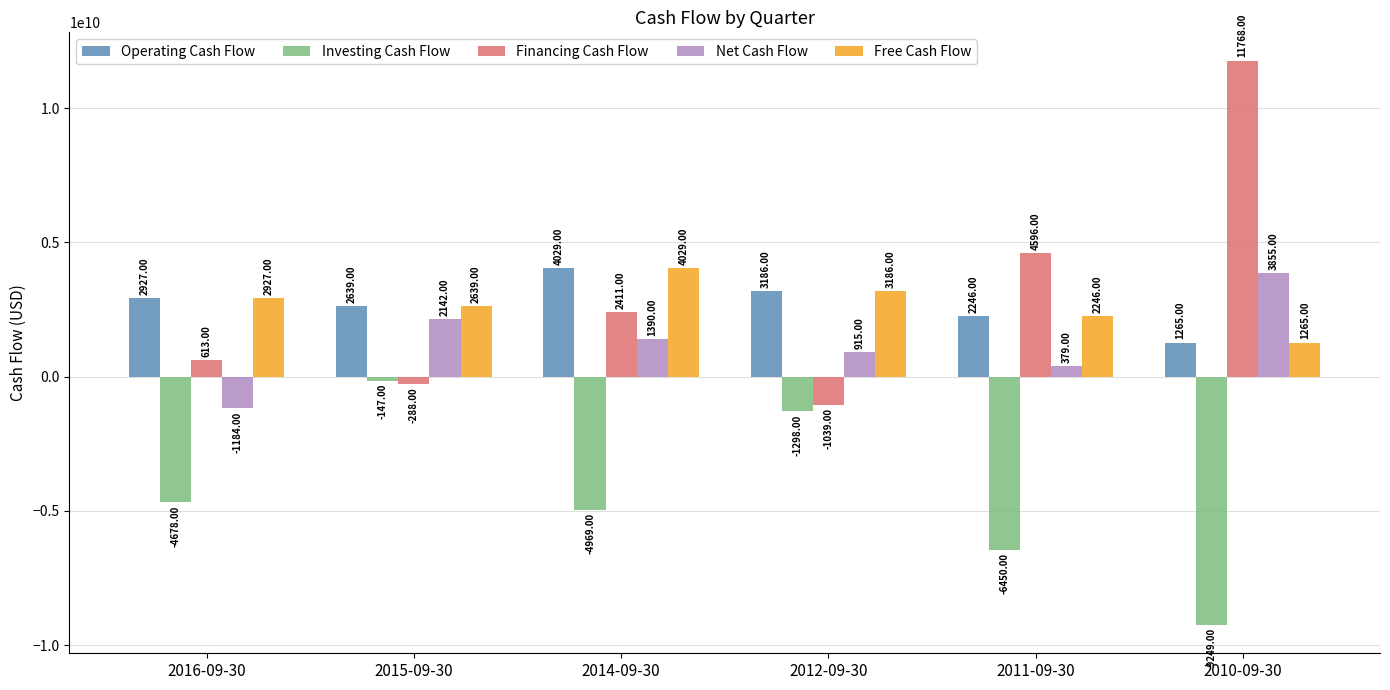

What is the label of the 3rd bar from the right?

2012-09-30